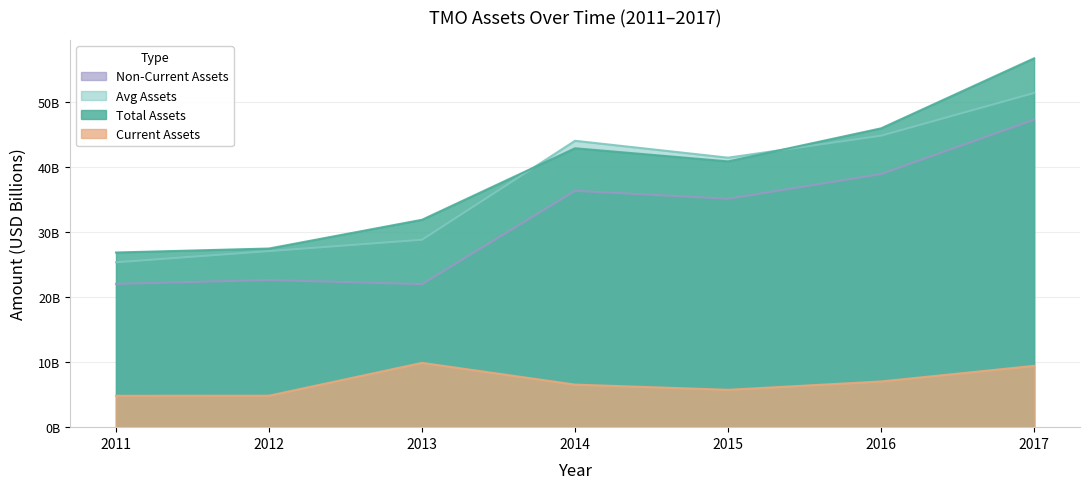

How many data points in assetsc are less than 6?

3